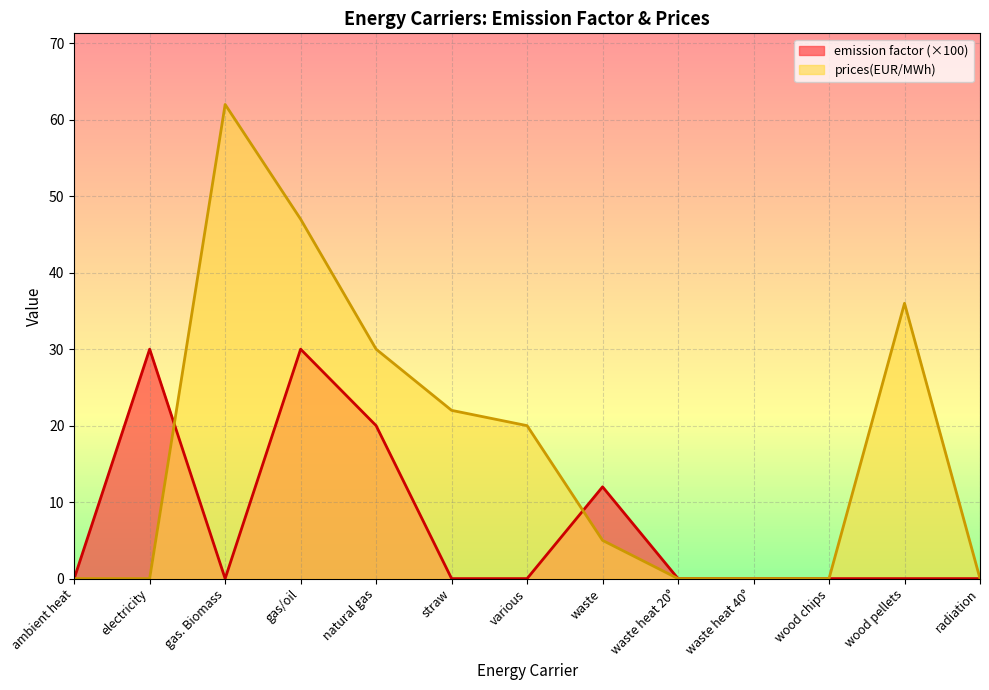

What is the maximum value shown in the chart?

62